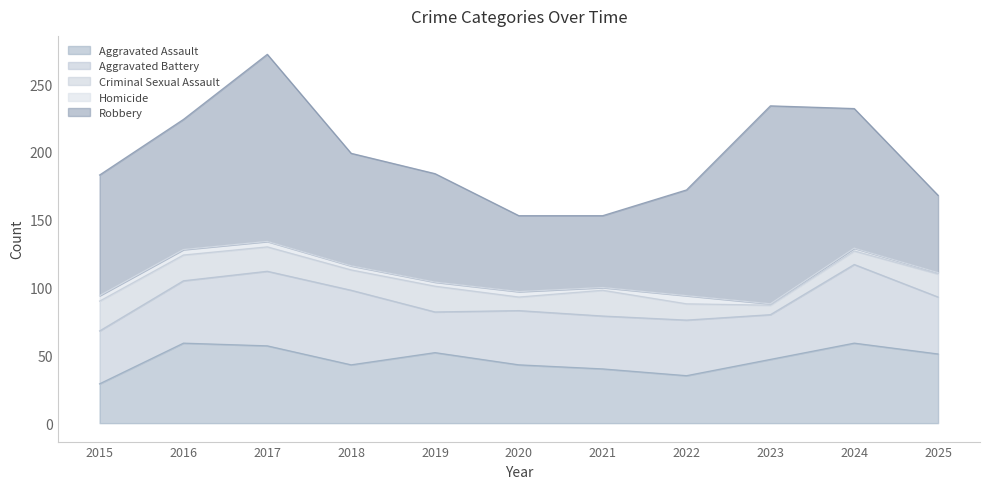

Where is the first local minimum for Criminal Sexual Assault?

2018